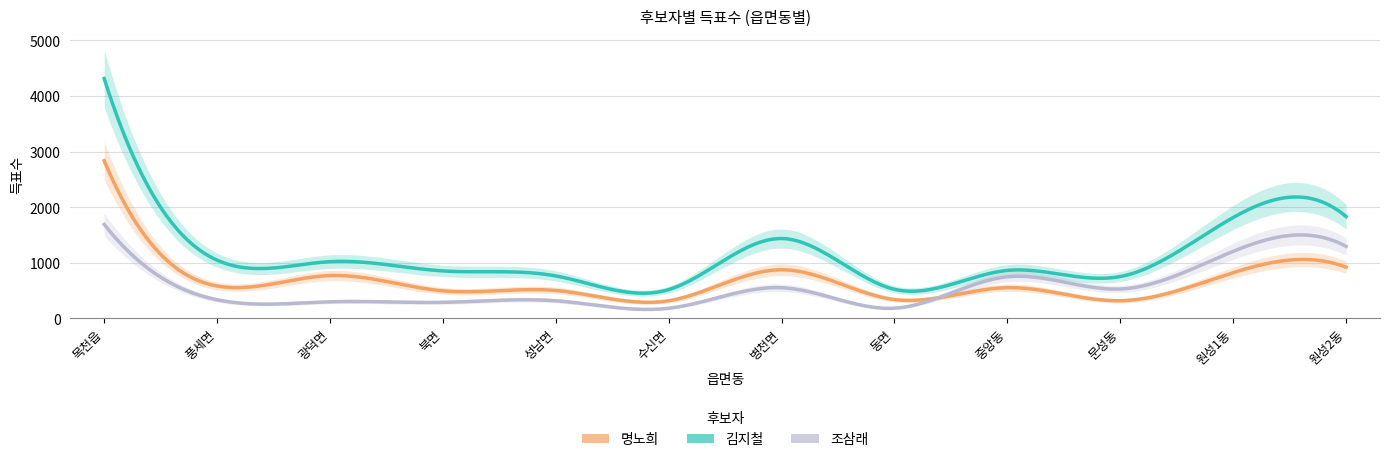

What is the label of the 6th point from the left?

수신면